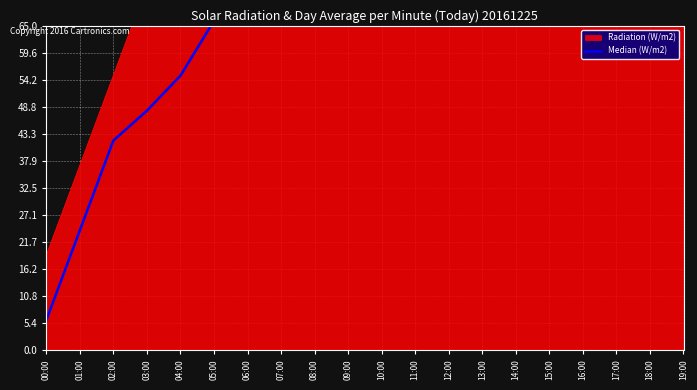

Does the chart display data point markers on the line(s)?

No